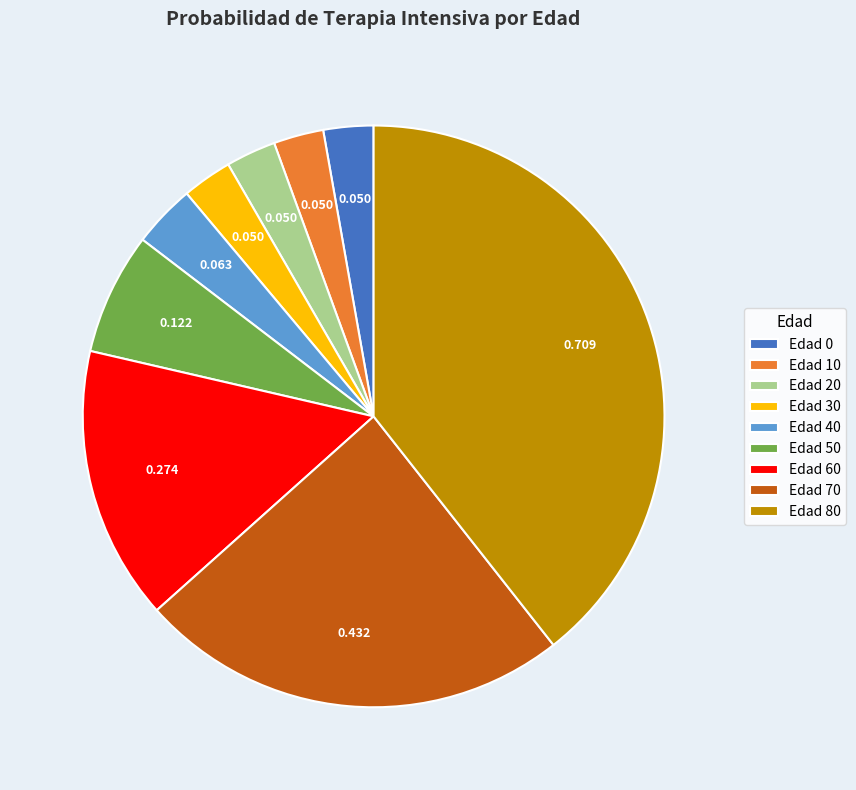

Is the sum of Edad 30 and Edad 10 greater than half?

No